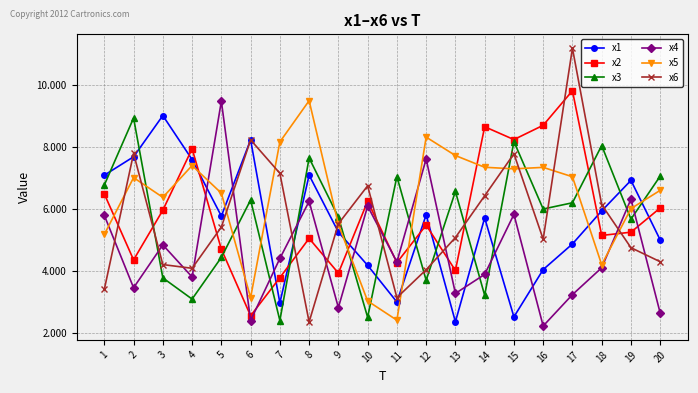

Which category has the highest value in the x6 series?

17